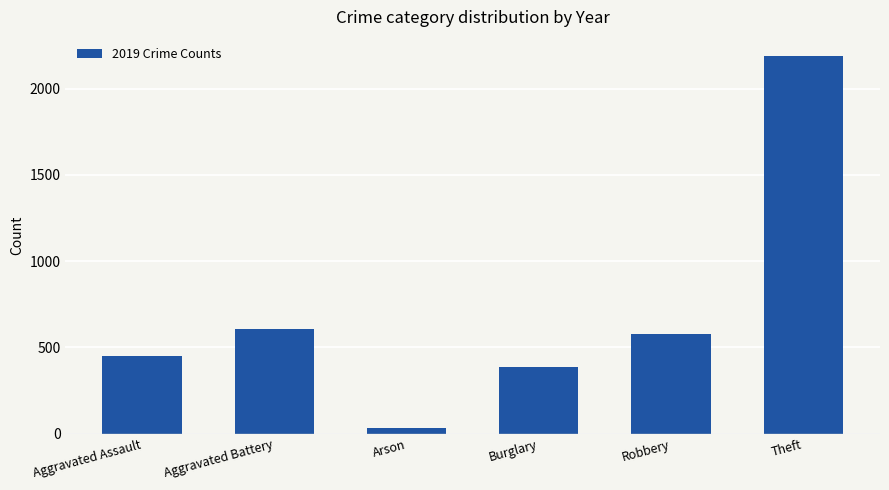

True or false: the data shows 32 at Arson.

True